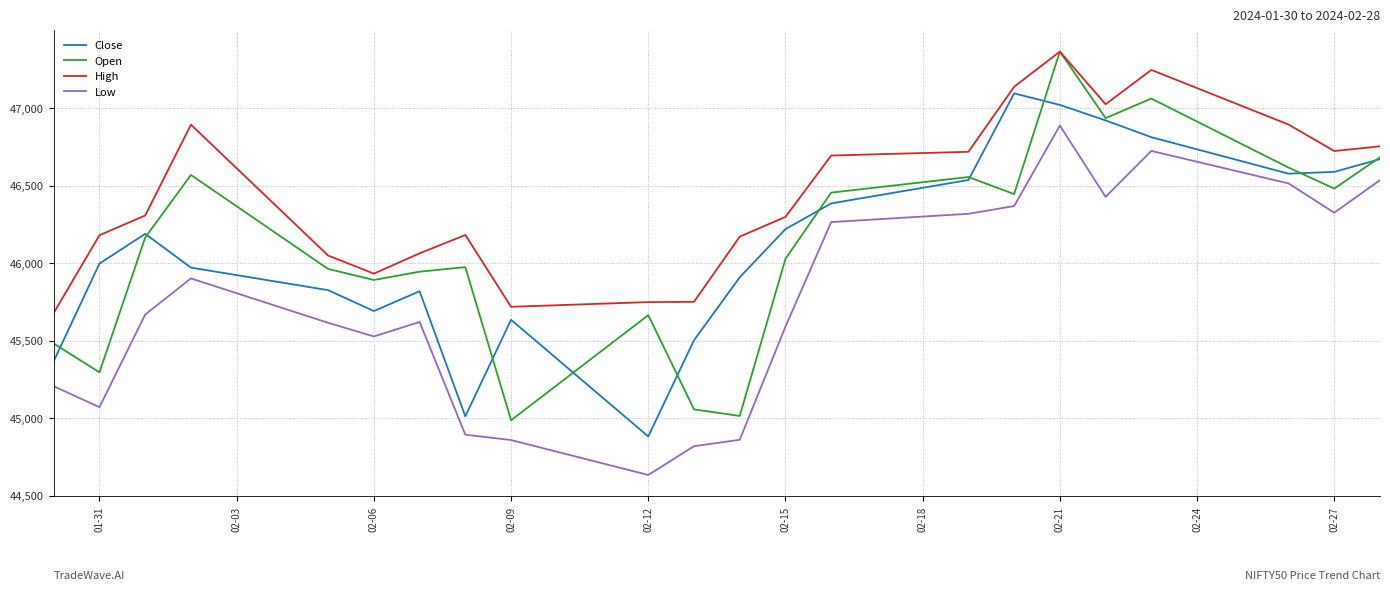

Which series has the largest range (max minus min)?

Open